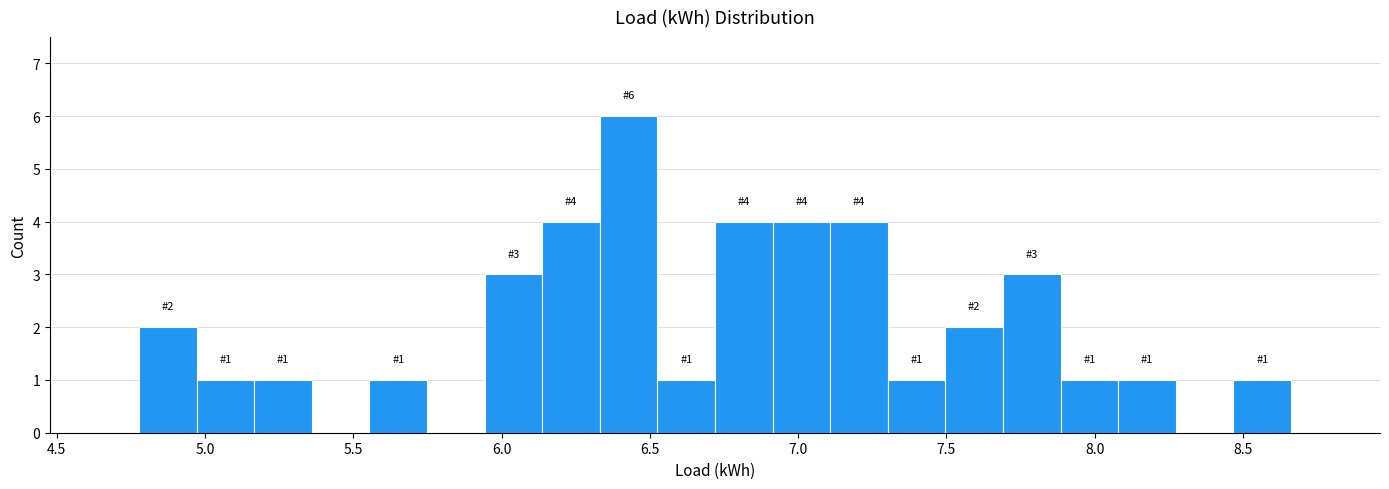

Around what value on the x-axis is the tallest bar? Give the approximate position of its centre, as read against the axis.

6.45